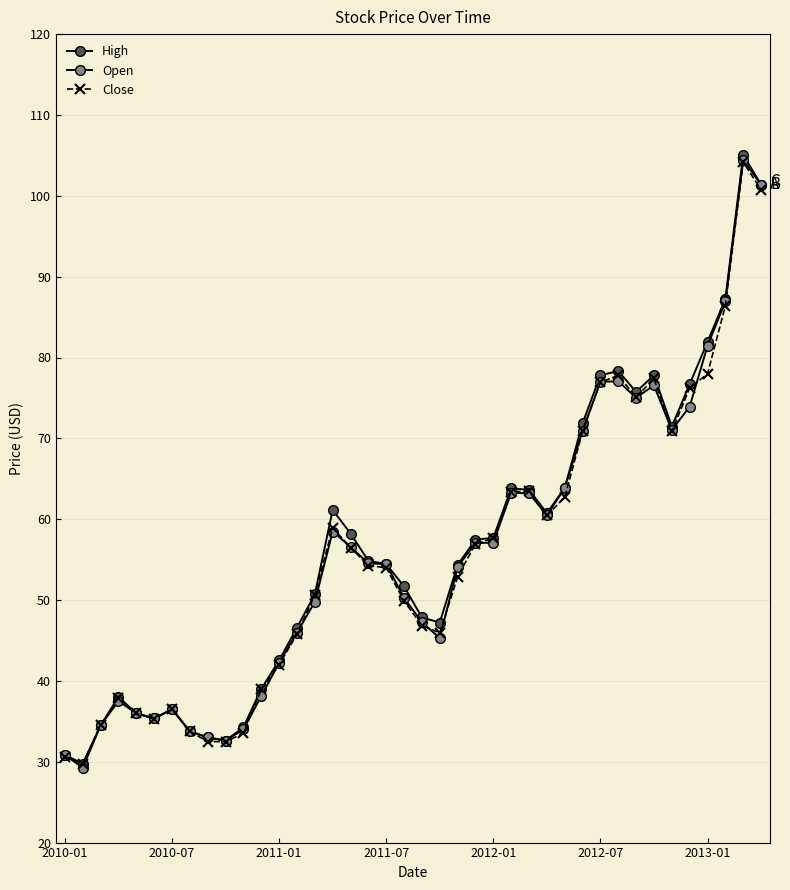

Where does the Close series first go above 54?

15